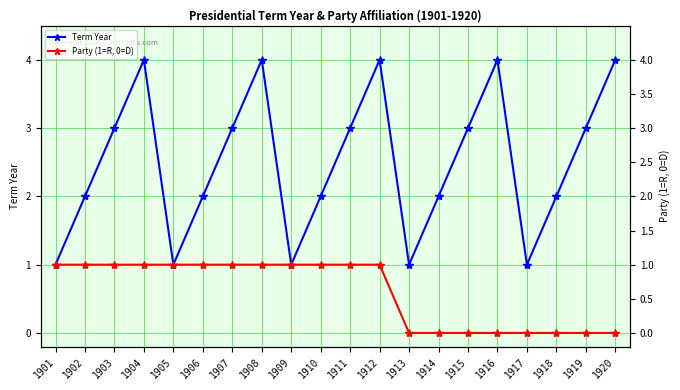

Which series has the largest range (max minus min)?

Term Year